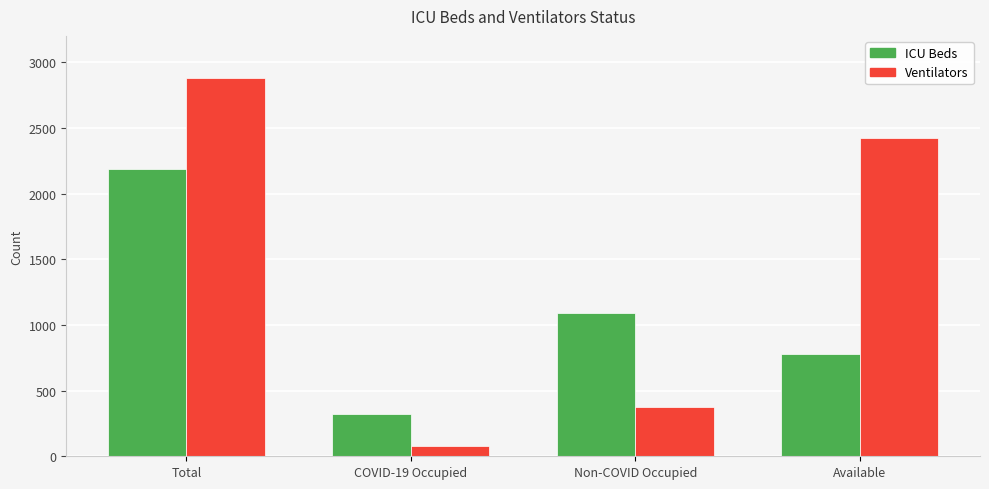

Reading left to right, what are all the values shown in this chart?

ICU Beds: 2189	322	1092	775
Ventilators: 2877	81	373	2423